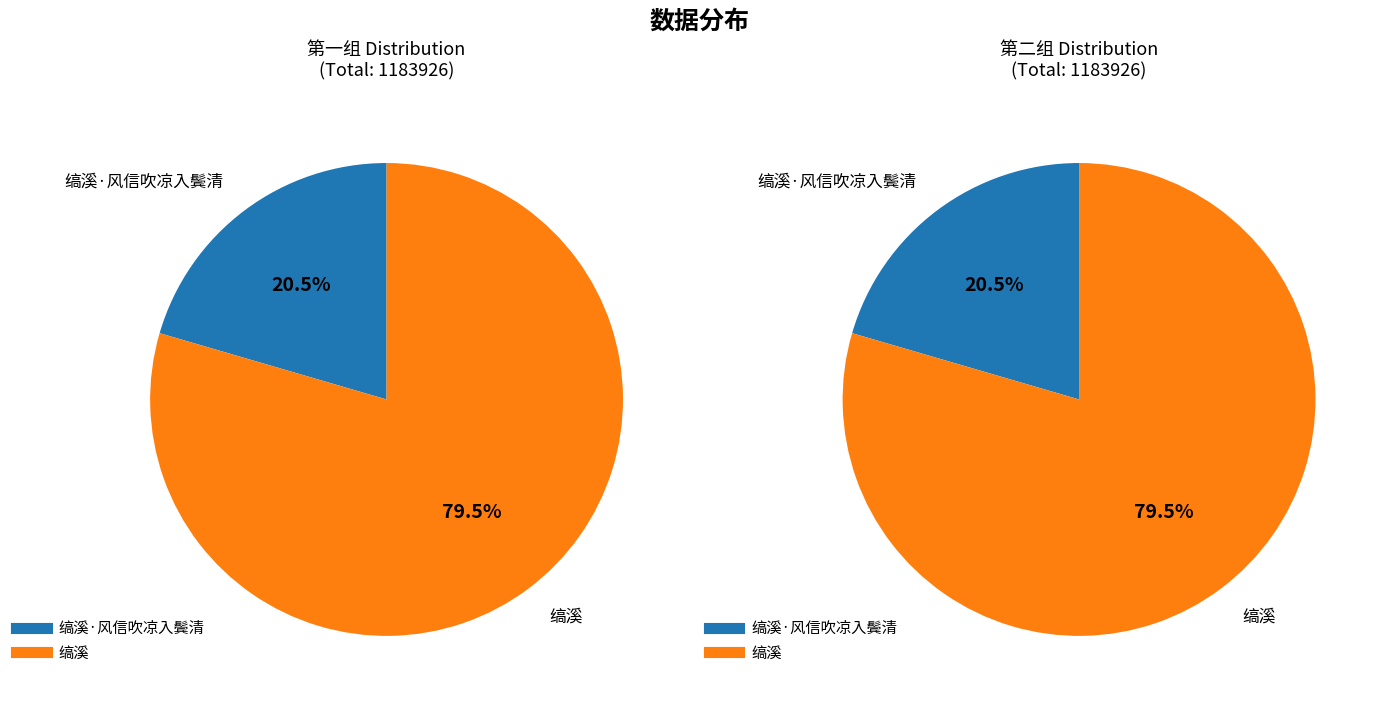

What is the largest slice in the pie chart?

缟溪